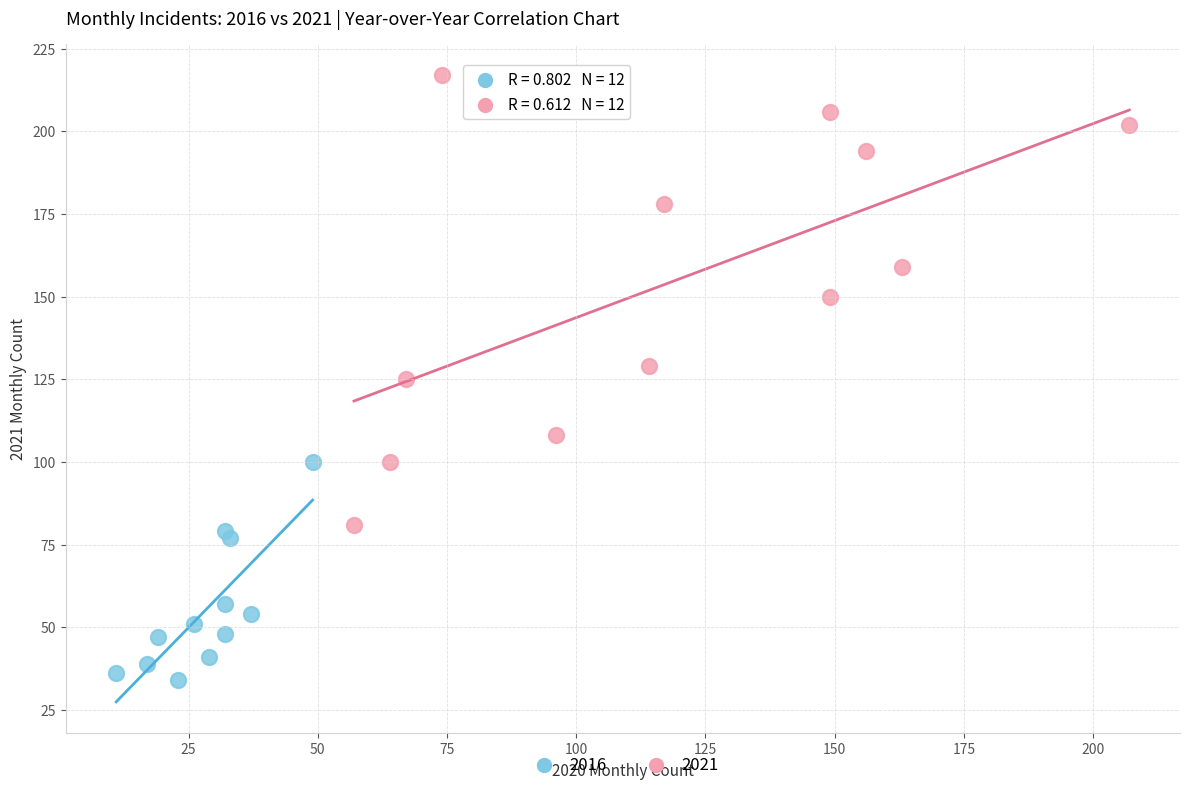

Which series reaches the minimum Y coordinate?

2016